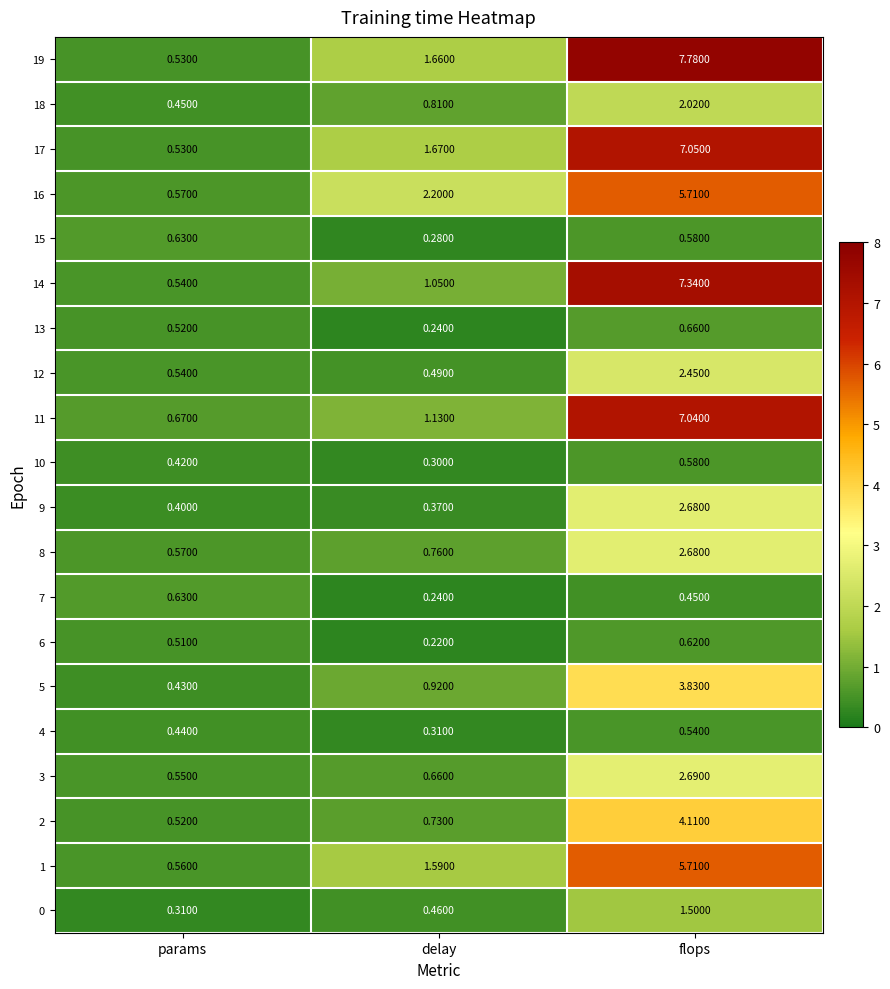

At which label does 17 reach its peak?

flops